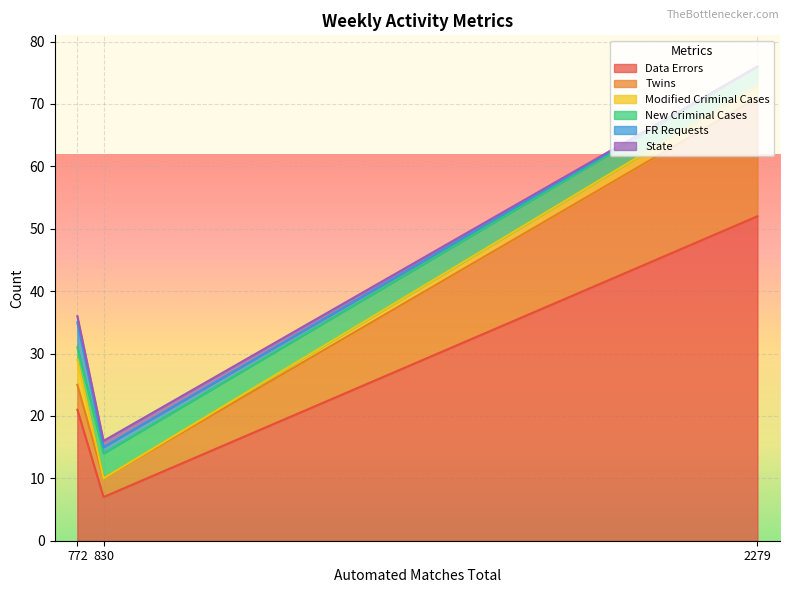

What is the lowest value of the New Criminal Cases series?

2